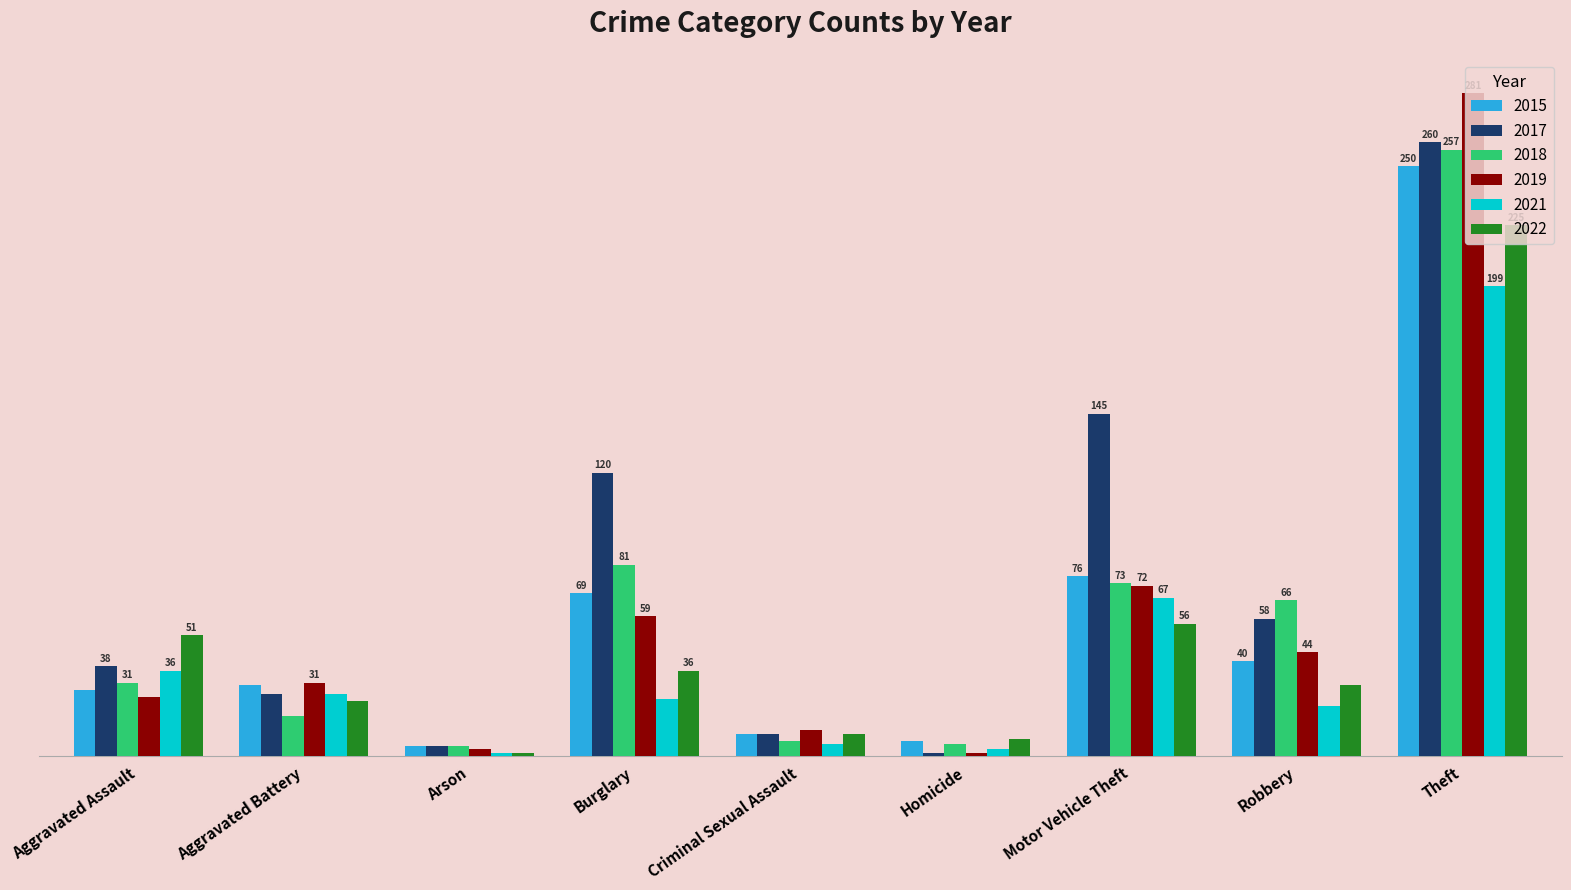

Reading left to right, list all the values displayed in this chart.

2015: Aggravated Assault=28	Aggravated Battery=30	Arson=4	Burglary=69	Criminal Sexual Assault=9	Homicide=6	Motor Vehicle Theft=76	Robbery=40	Theft=250
2017: Aggravated Assault=38	Aggravated Battery=26	Arson=4	Burglary=120	Criminal Sexual Assault=9	Homicide=1	Motor Vehicle Theft=145	Robbery=58	Theft=260
2018: Aggravated Assault=31	Aggravated Battery=17	Arson=4	Burglary=81	Criminal Sexual Assault=6	Homicide=5	Motor Vehicle Theft=73	Robbery=66	Theft=257
2019: Aggravated Assault=25	Aggravated Battery=31	Arson=3	Burglary=59	Criminal Sexual Assault=11	Homicide=1	Motor Vehicle Theft=72	Robbery=44	Theft=281
2021: Aggravated Assault=36	Aggravated Battery=26	Arson=1	Burglary=24	Criminal Sexual Assault=5	Homicide=3	Motor Vehicle Theft=67	Robbery=21	Theft=199
2022: Aggravated Assault=51	Aggravated Battery=23	Arson=1	Burglary=36	Criminal Sexual Assault=9	Homicide=7	Motor Vehicle Theft=56	Robbery=30	Theft=225